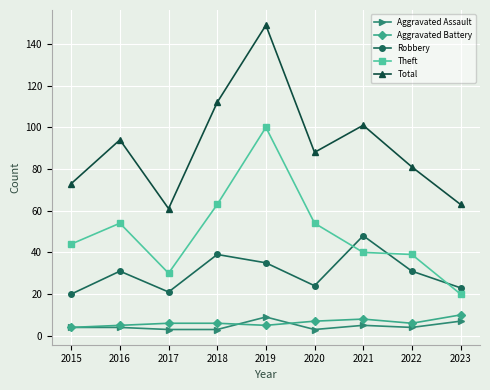

What is the approximate value of Theft at 2019, to the nearest 5?

100